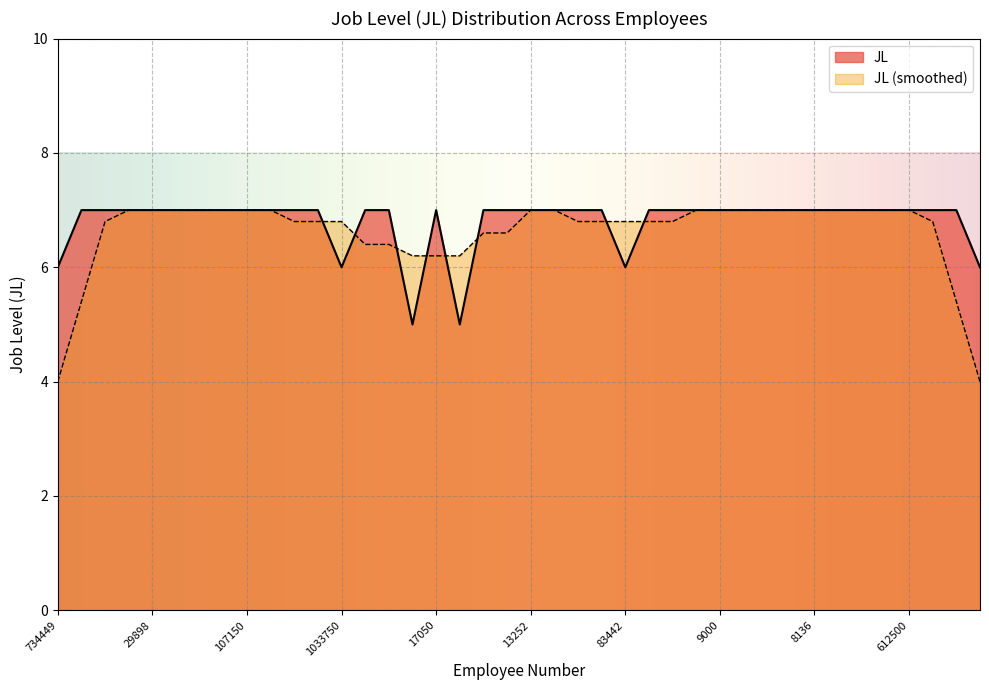

What is the maximum value shown in the chart?

7.0